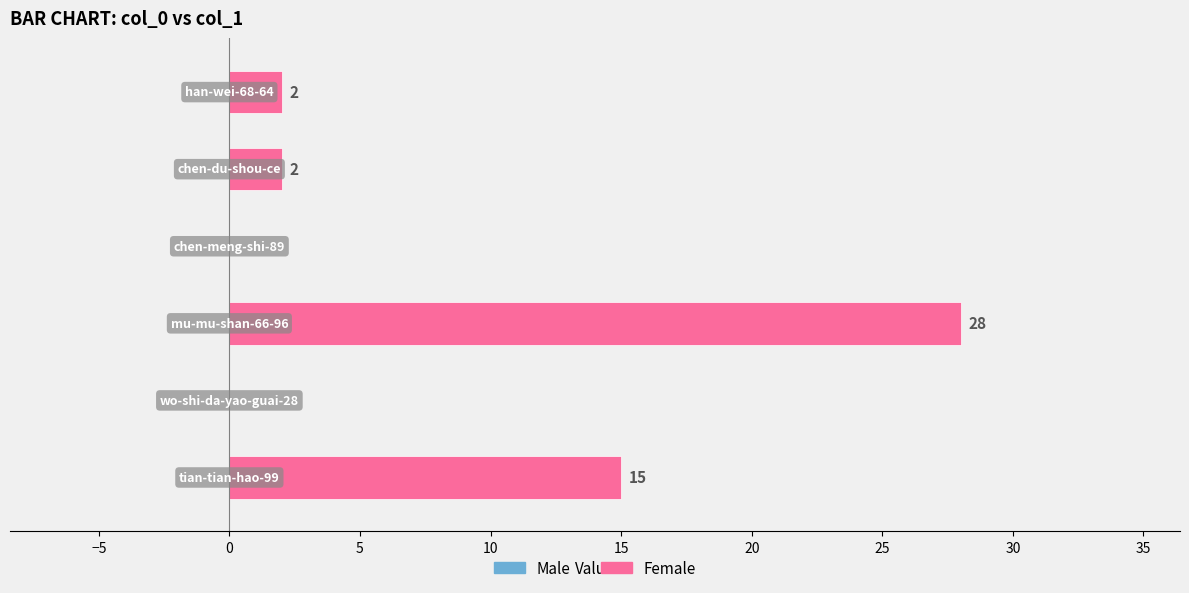

How many categories are shown in the chart?

6